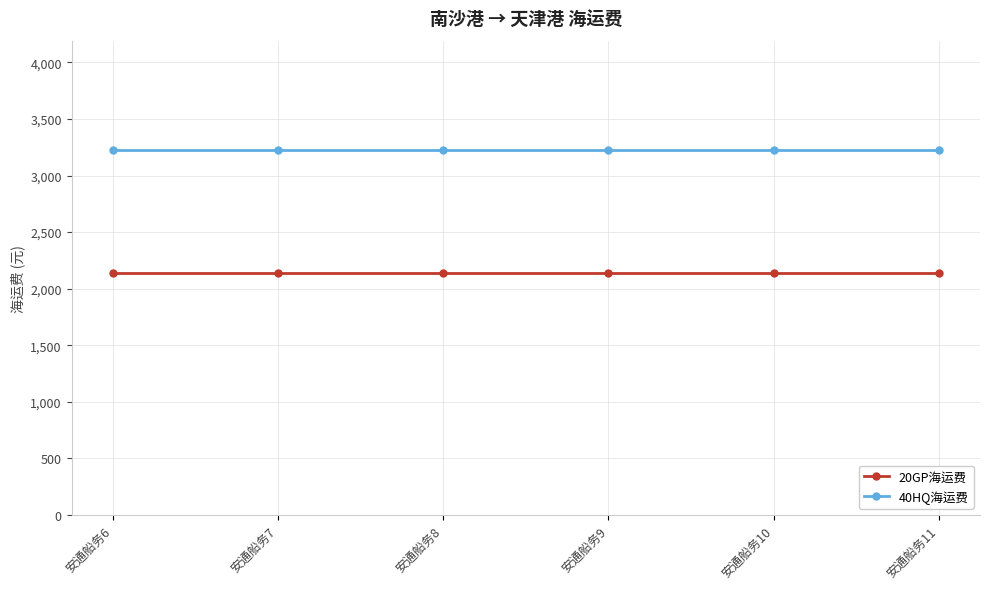

What is the maximum value shown in the chart?

3225